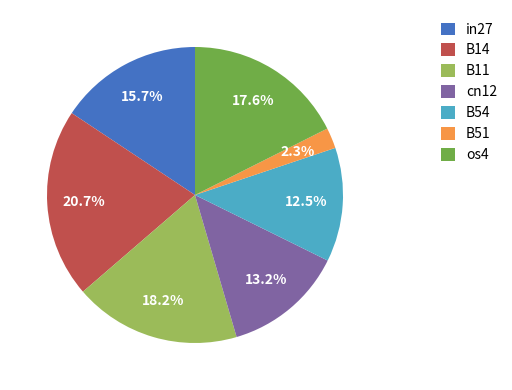

Which category has the smallest portion of the pie?

B51